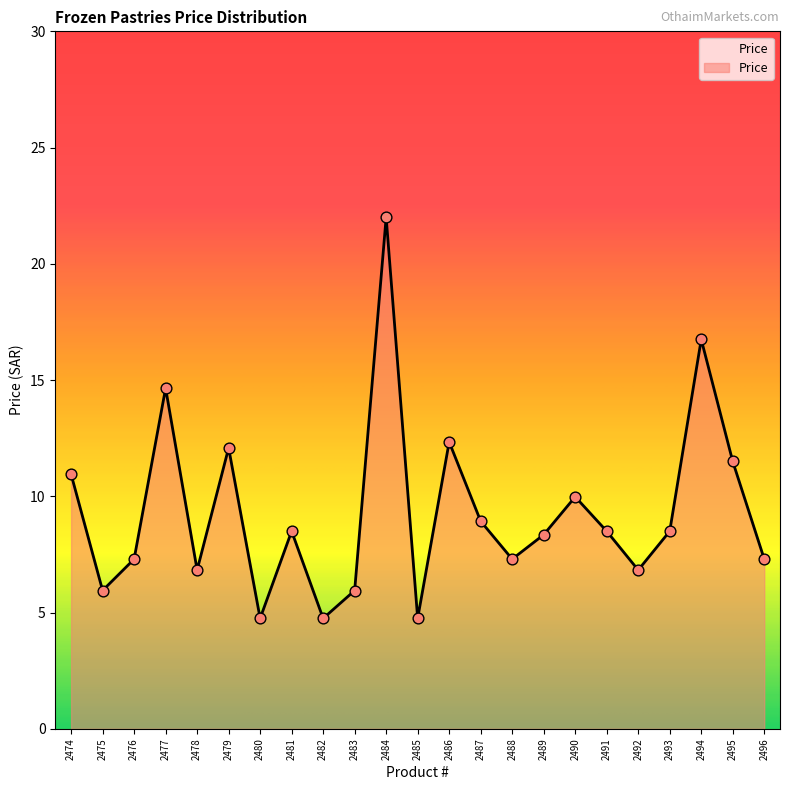

Which has a higher value, 2496 or 2492?

2496